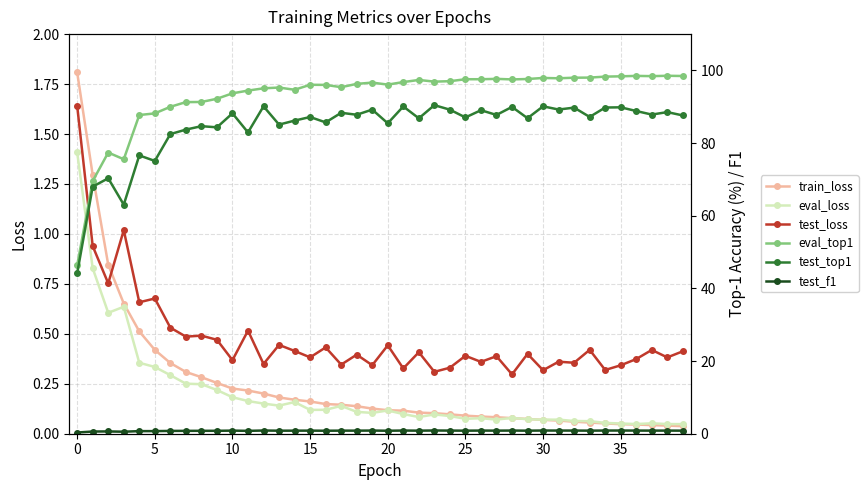

Which series ends up on top after the final intersection of train_loss and test_loss?

test_loss